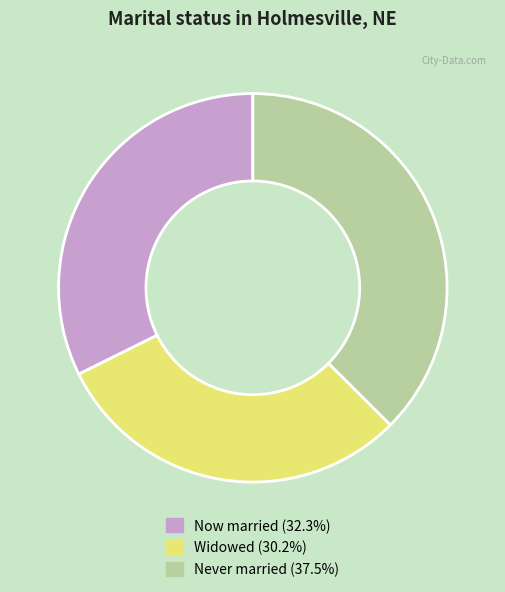

Is there a majority slice in this chart?

No